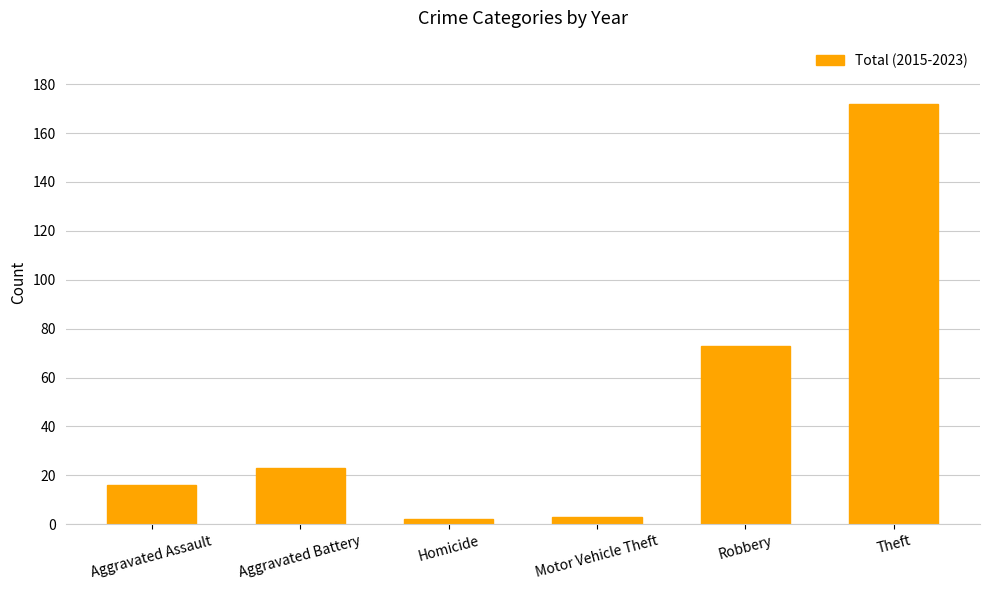

What is the label of the 2nd bar from the right?

Robbery